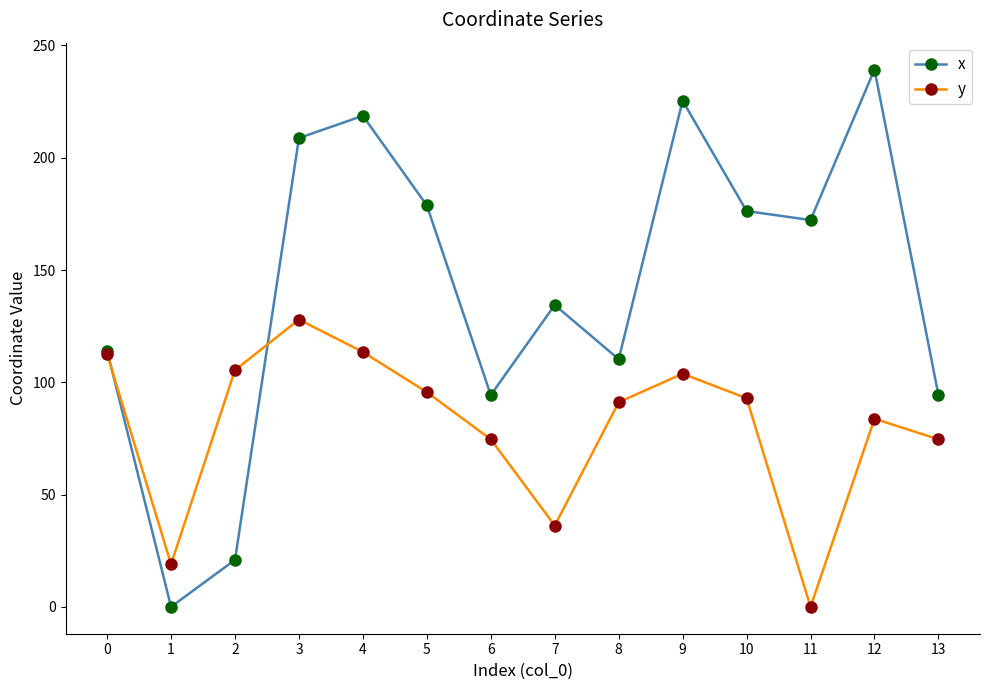

True or false: y and x intersect in this chart.

True